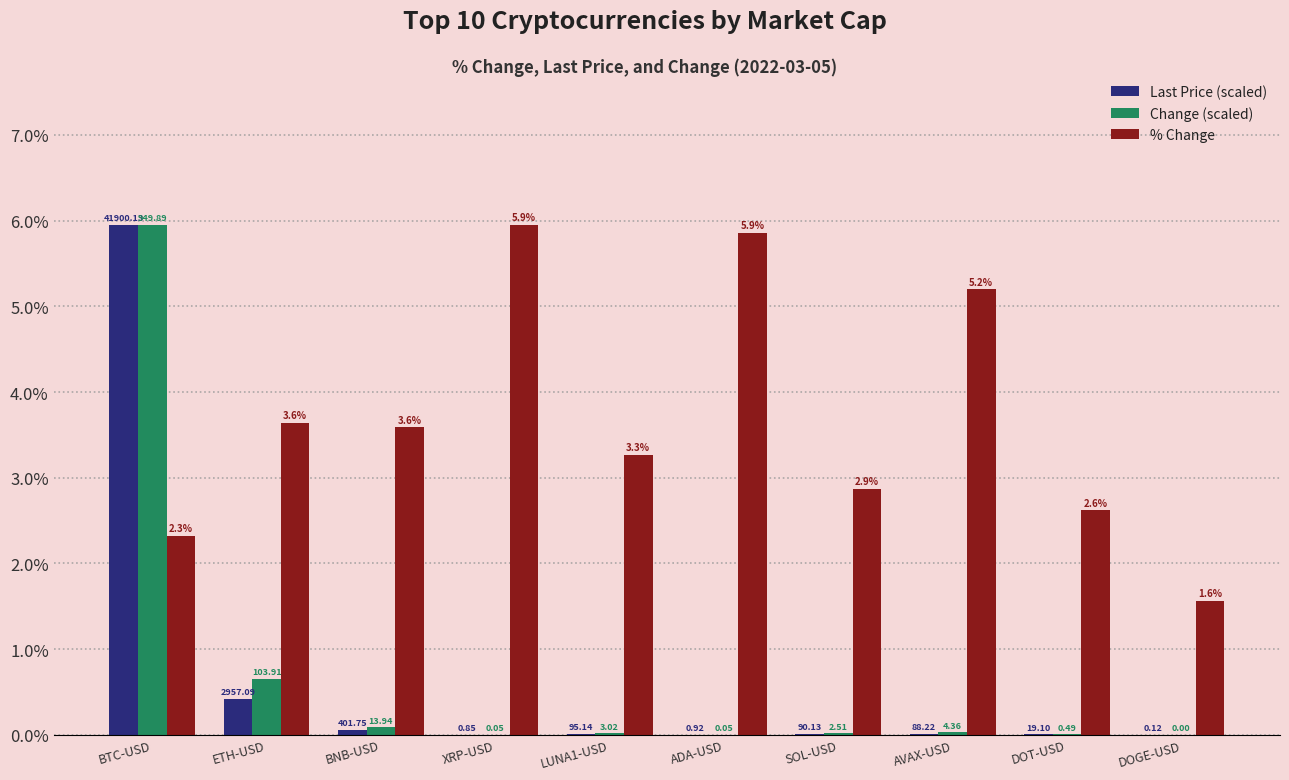

Where is Last Price (scaled) nearest to the value 2?

ETH-USD